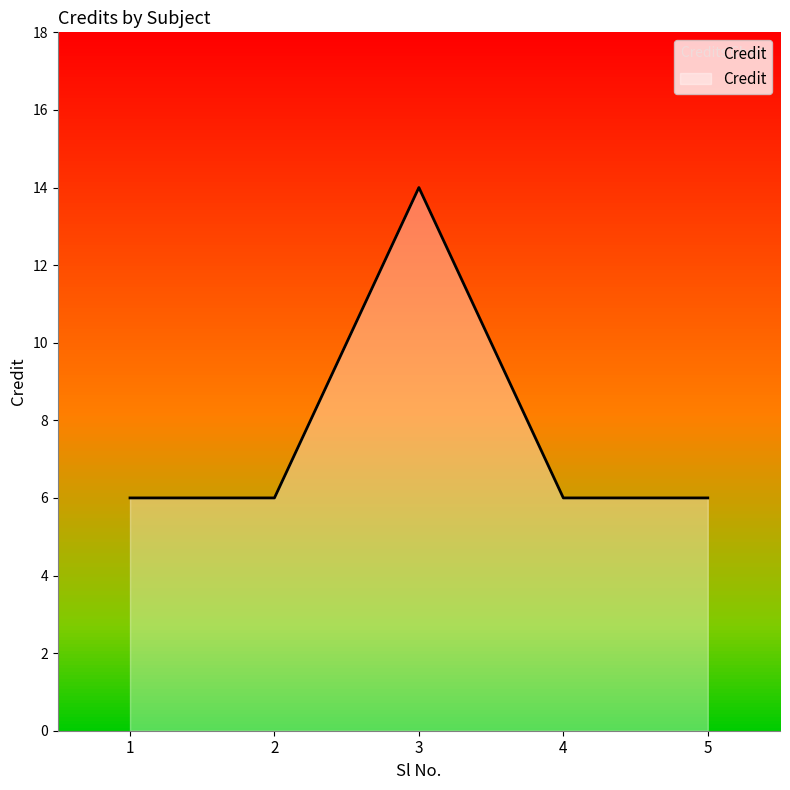

Which has a higher value, 3 or 2?

3